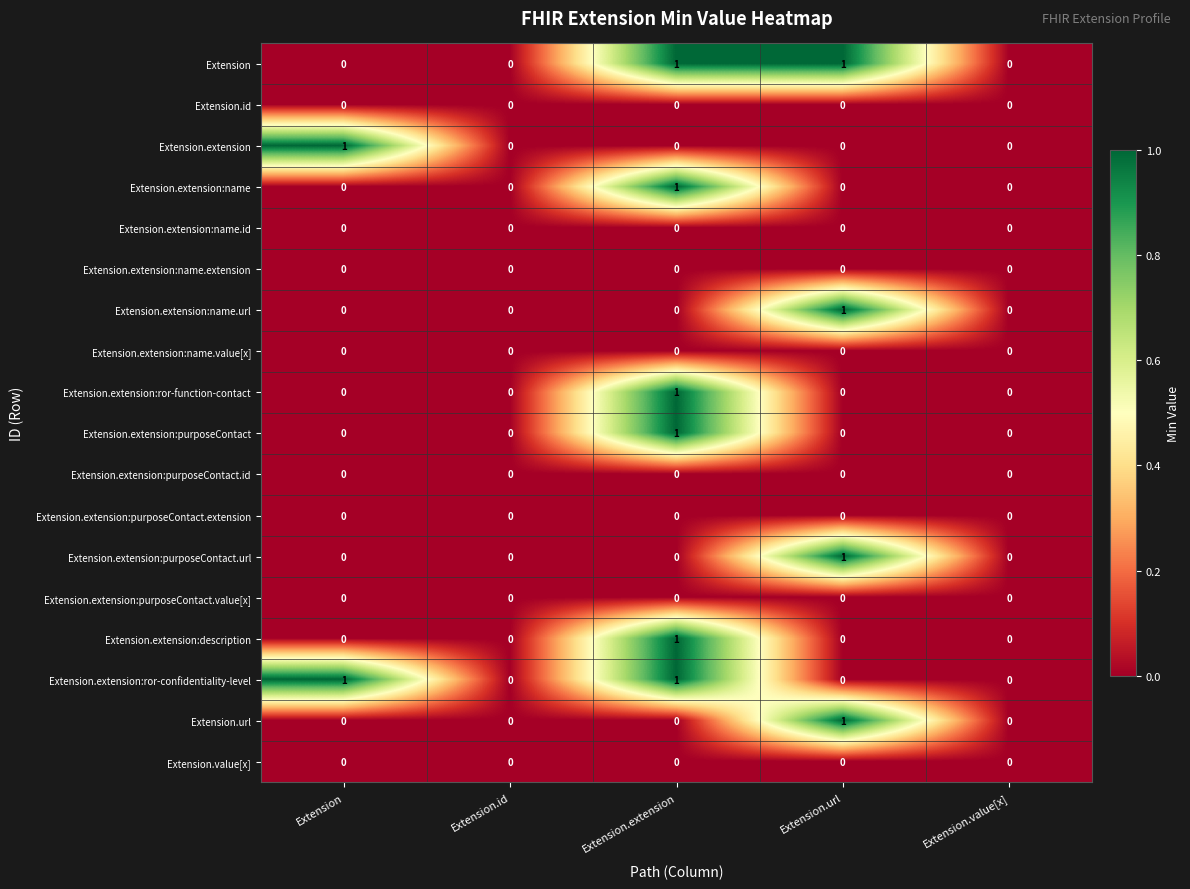

Is the value of Extension.extension:ror-function-contact at Extension.extension greater than the value of Extension.extension:purposeContact.url at Extension.id?

Yes